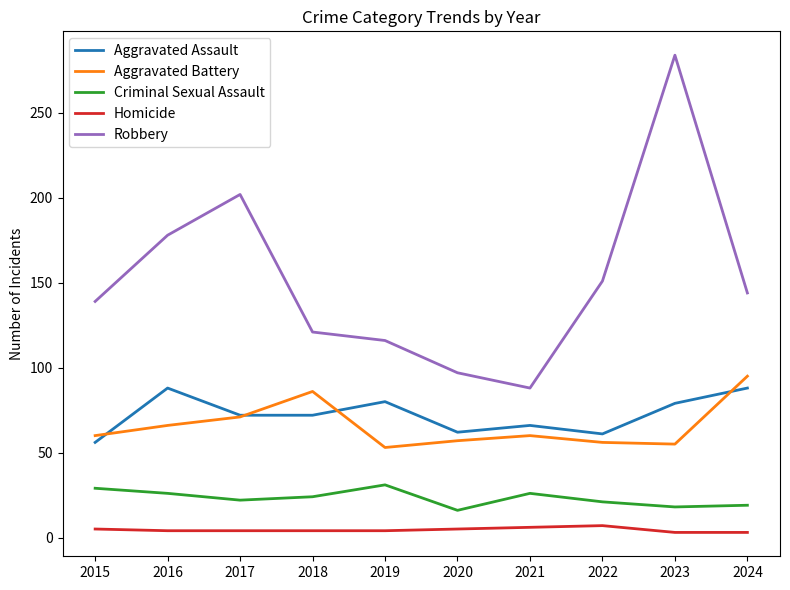

What is the total value across all series at 2022?

296